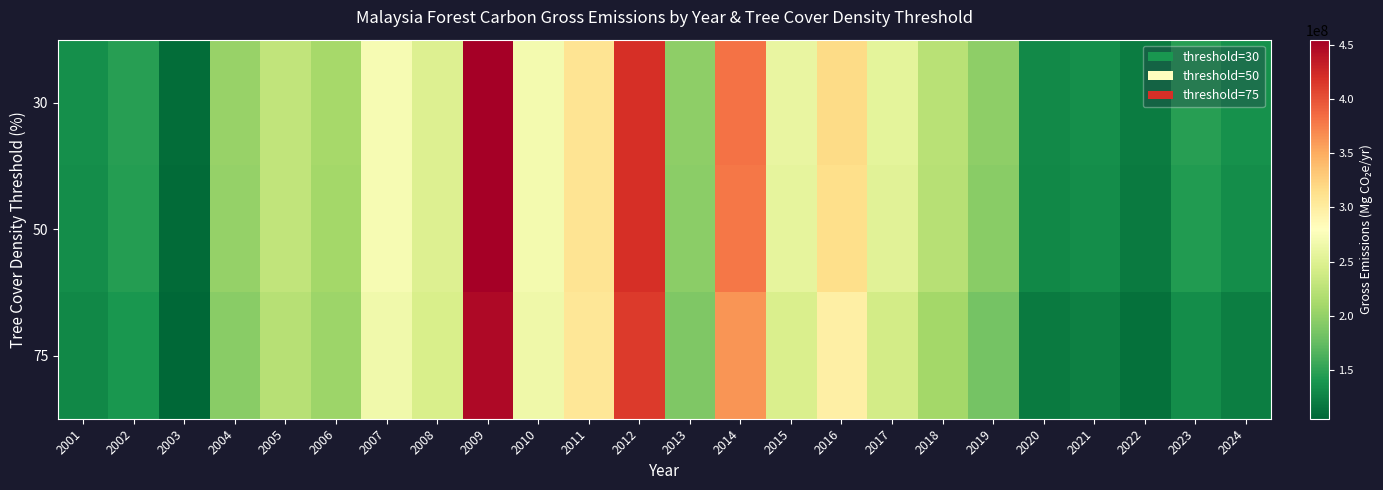

At which category does the chart reach its minimum across all series?

2003